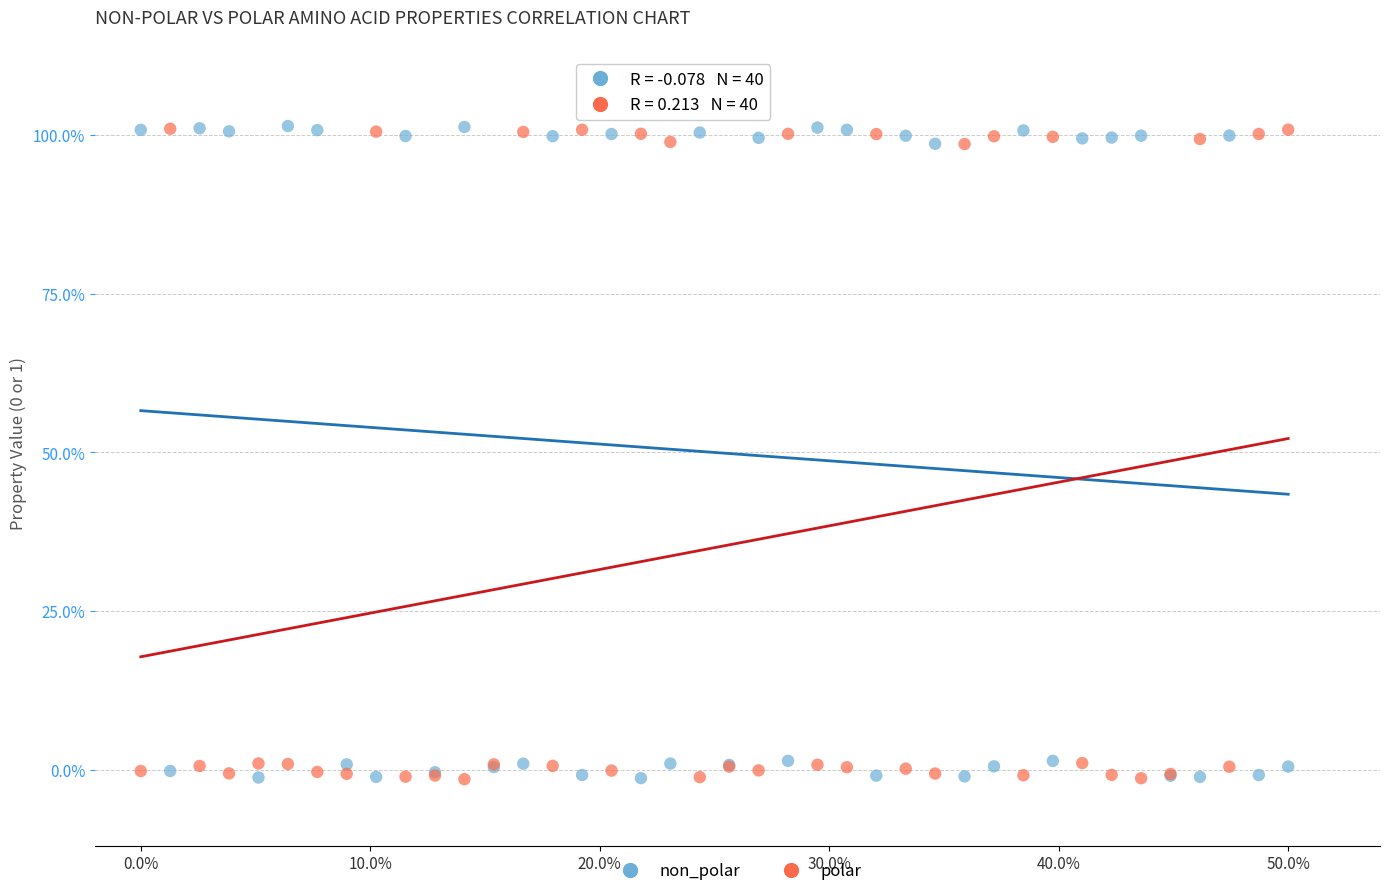

What are all the series names shown in the legend?

non_polar, polar